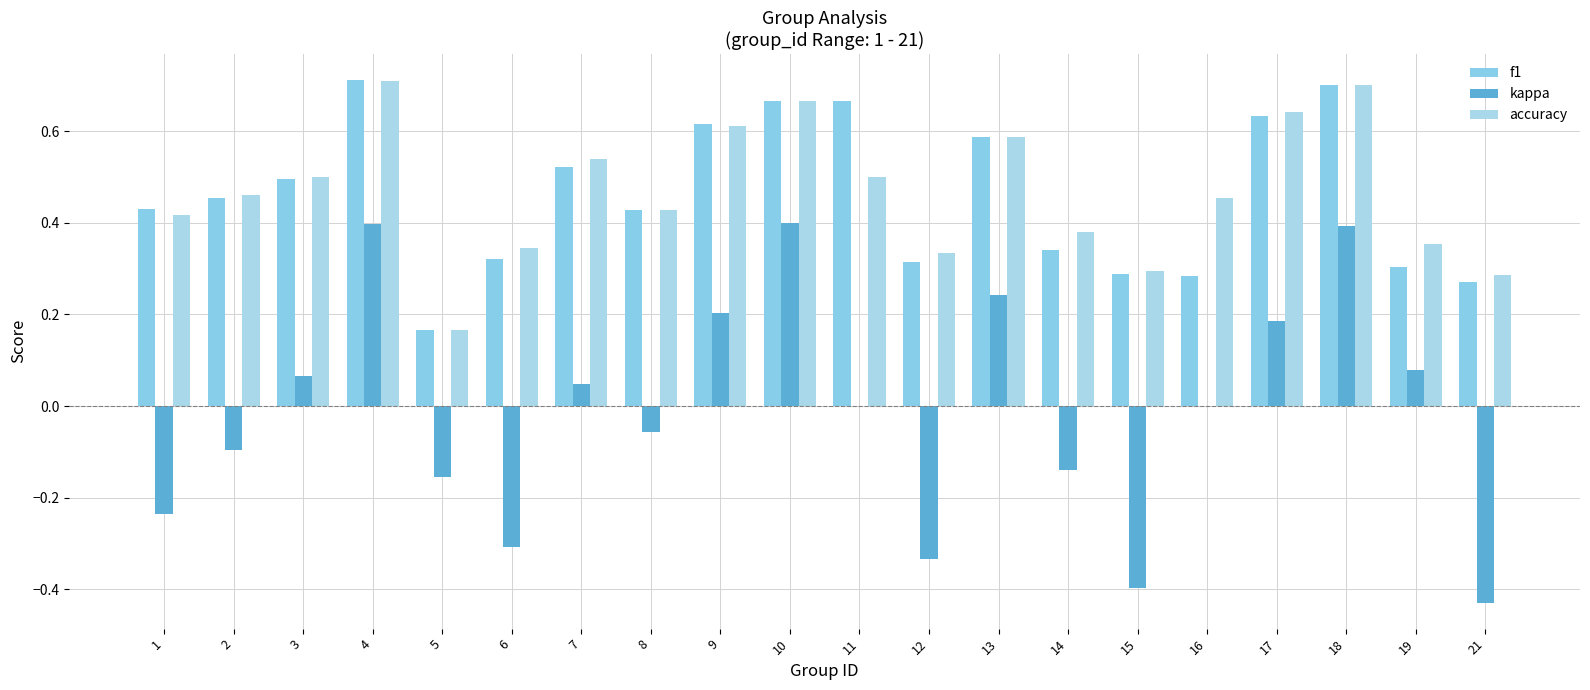

The f1 series shows 0.4 at 1. True or false?

True